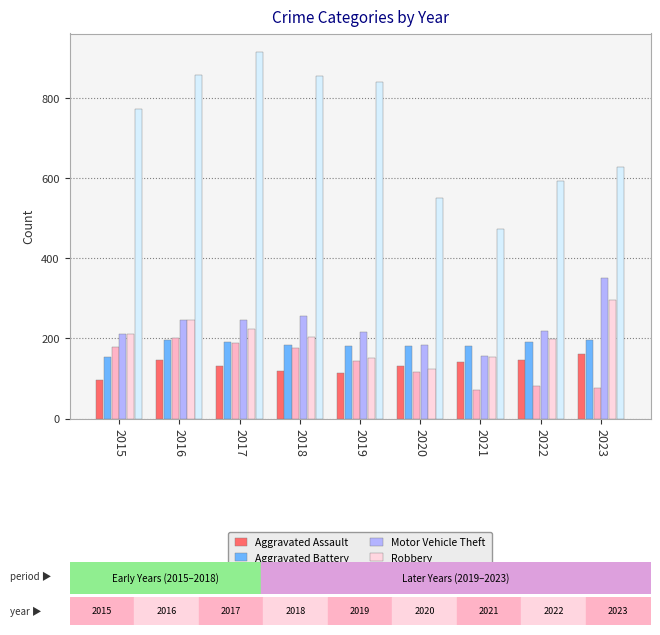

Which series has the largest total across all categories?

Theft